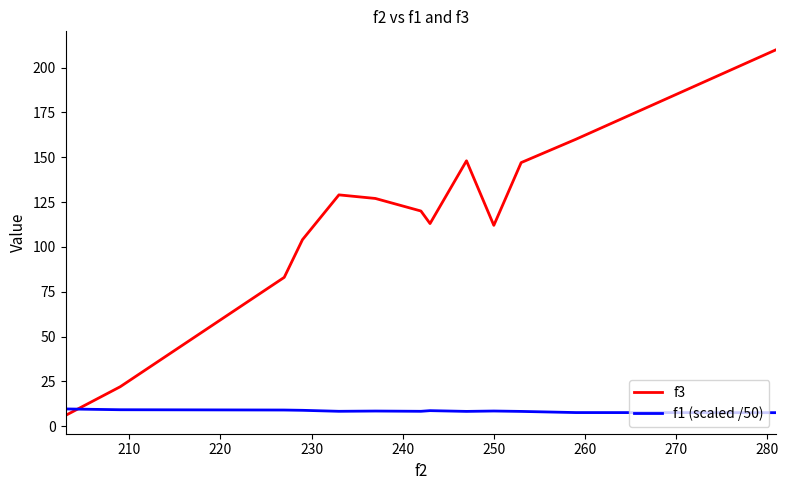

What is the highest value of the f1 (scaled /50) series?

9.6